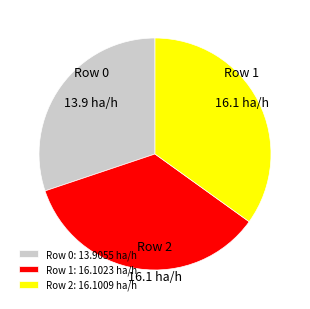

How many segments does this pie chart have?

3